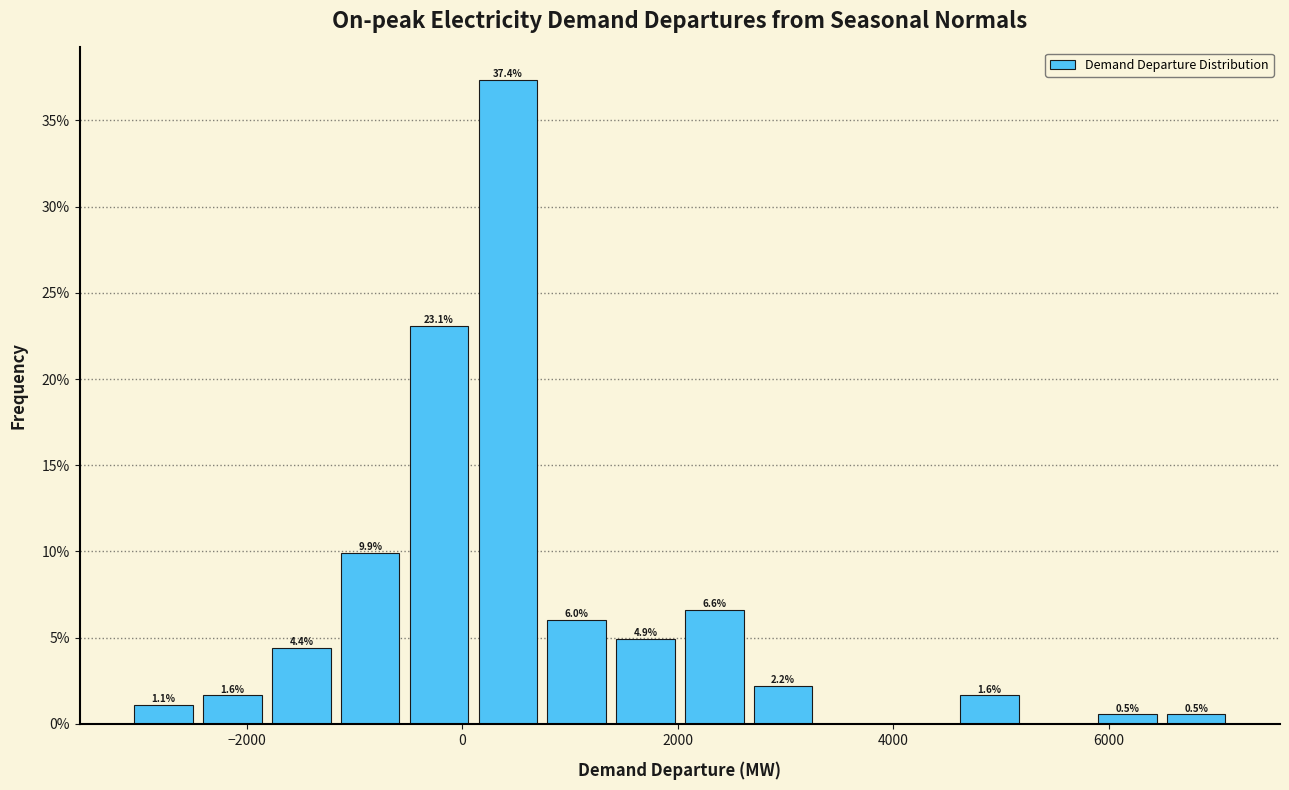

Read against the x-axis, roughly where is the centre of the tallest bar?

400